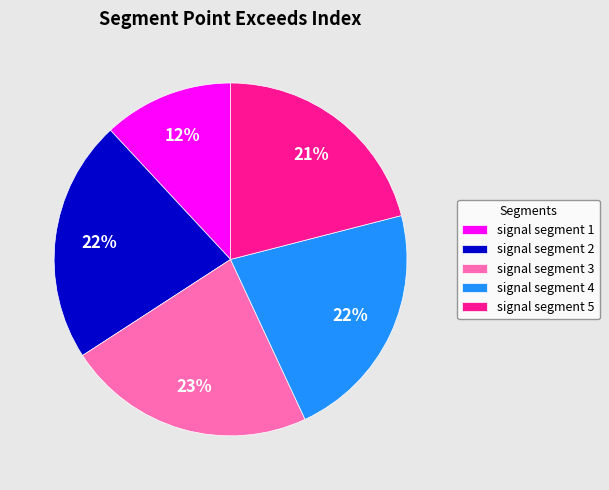

What is the largest slice in the pie chart?

signal segment 3